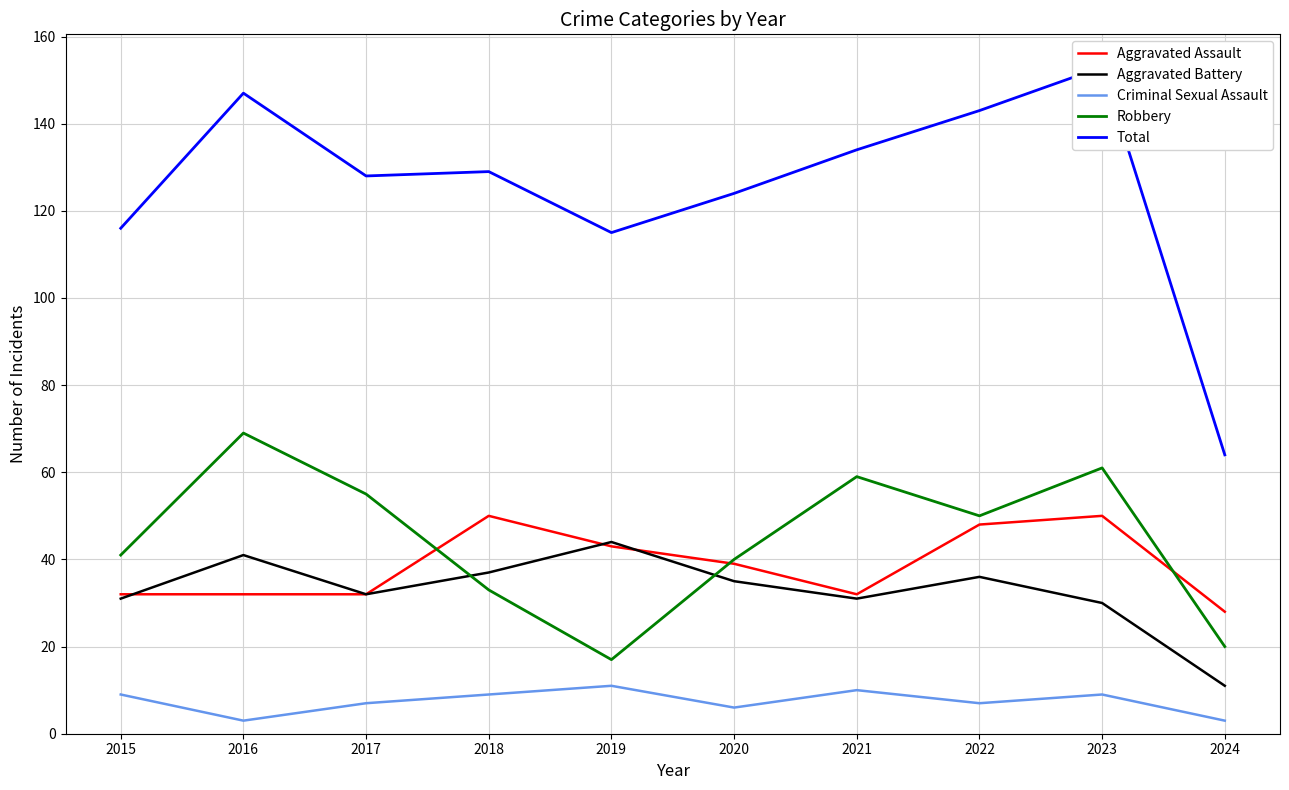

How many lines are shown in the chart?

5